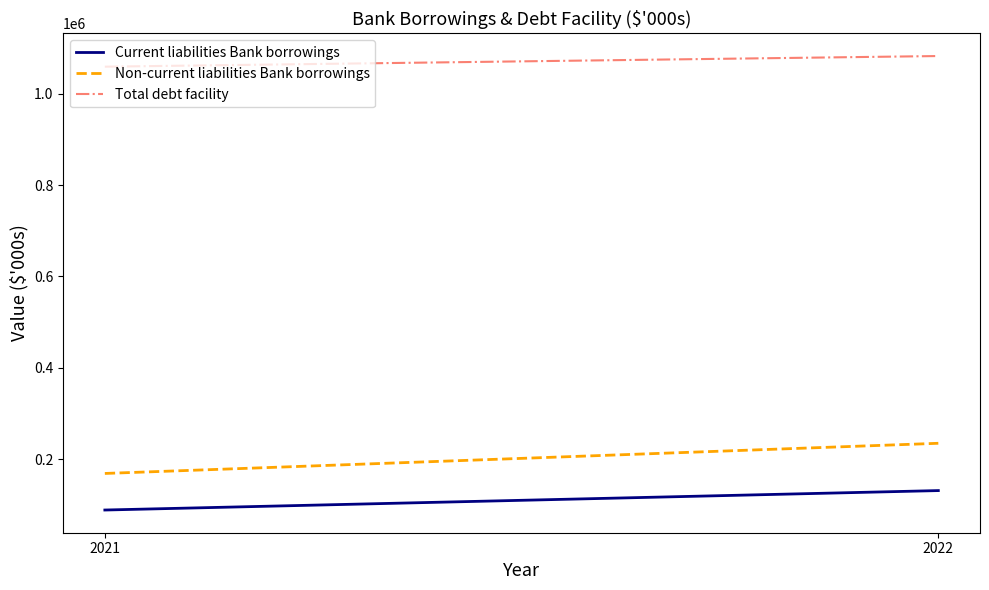

What is the lowest value of the Current liabilities Bank borrowings series?

89000